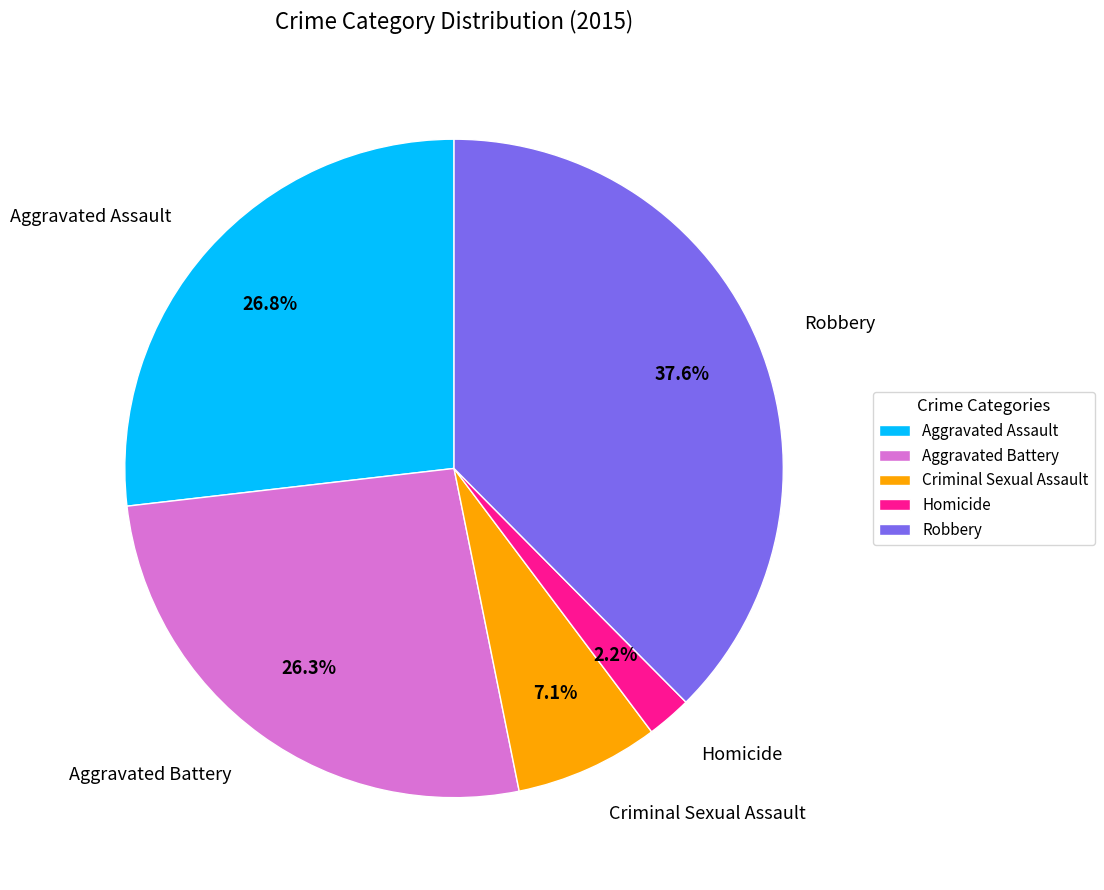

To the nearest percent, what portion does Robbery represent?

38%